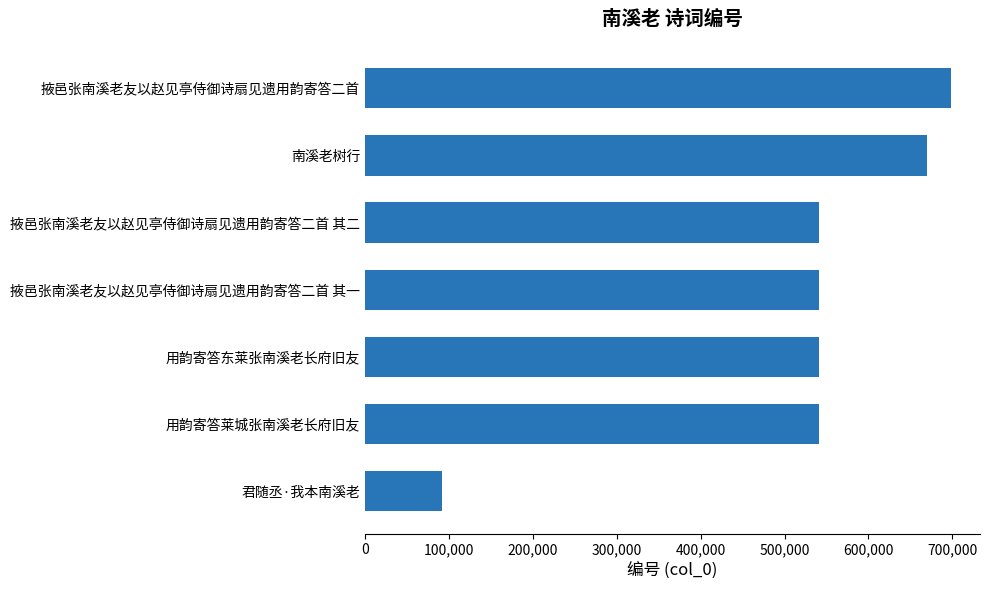

What is the difference between the second highest and second lowest values?

129324